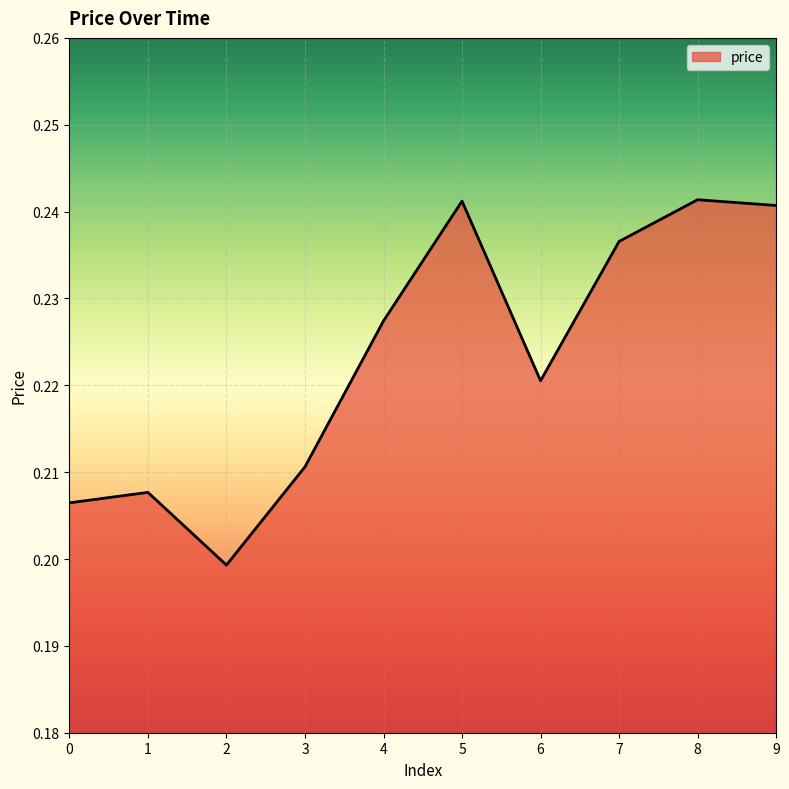

What is the sum of all values?

2.2